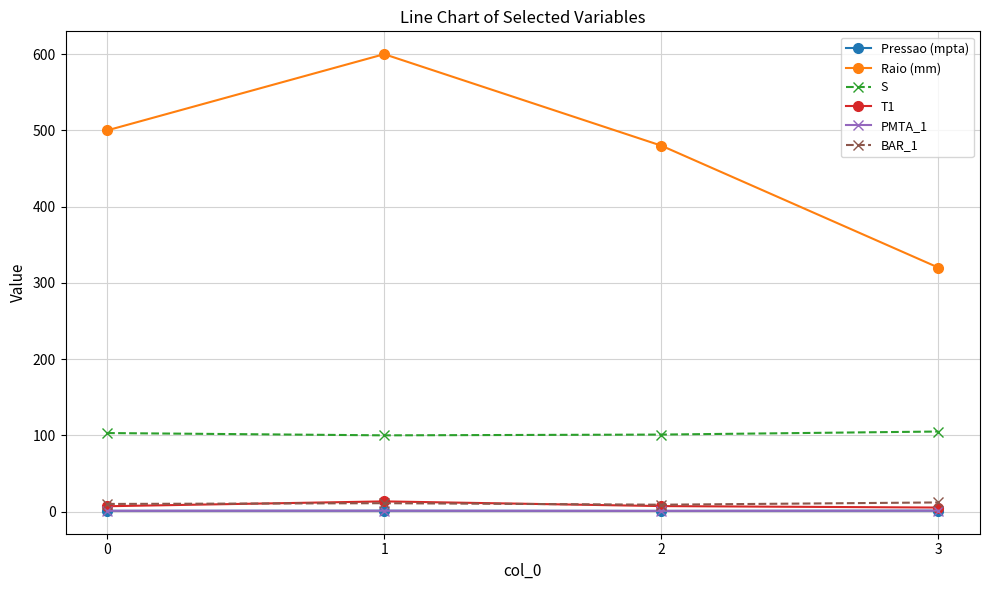

Which series has the largest total across all categories?

Raio (mm)